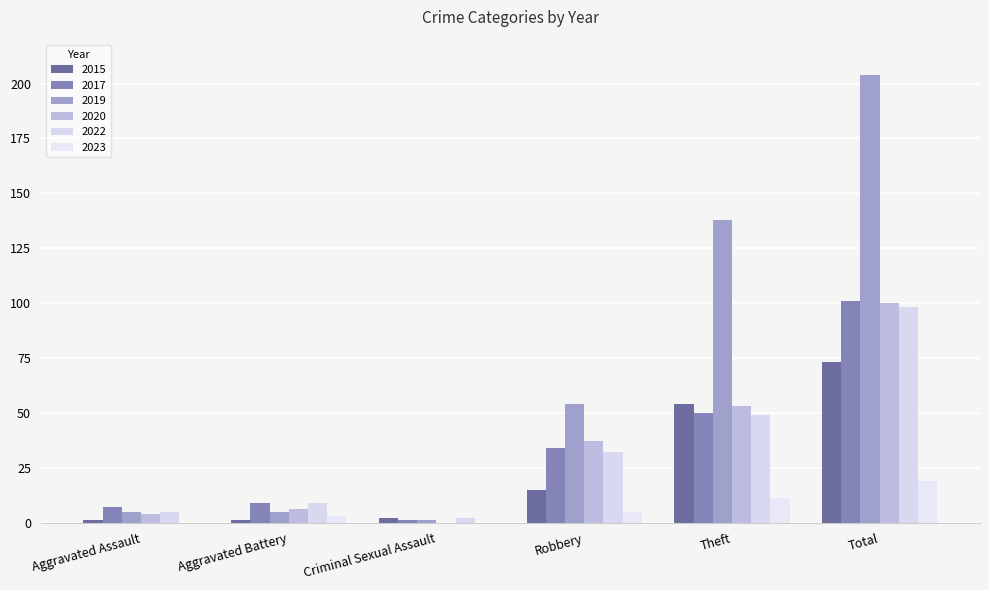

What is the difference between the maximum and minimum values in the 2020 series?

100